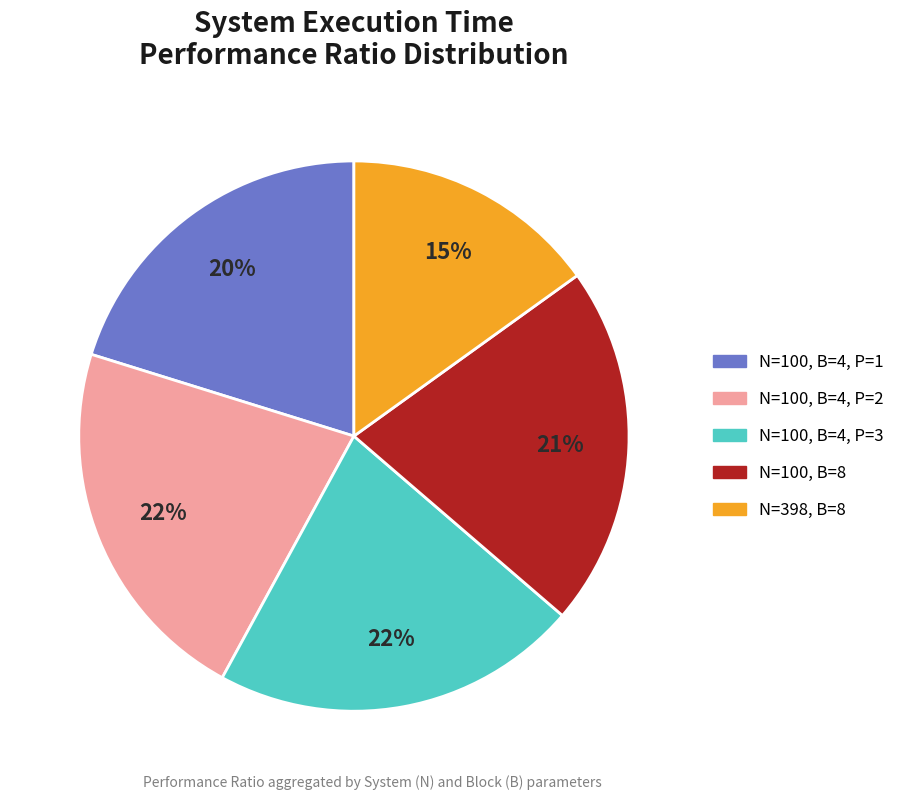

To the nearest percent, what is the average slice percentage?

20%